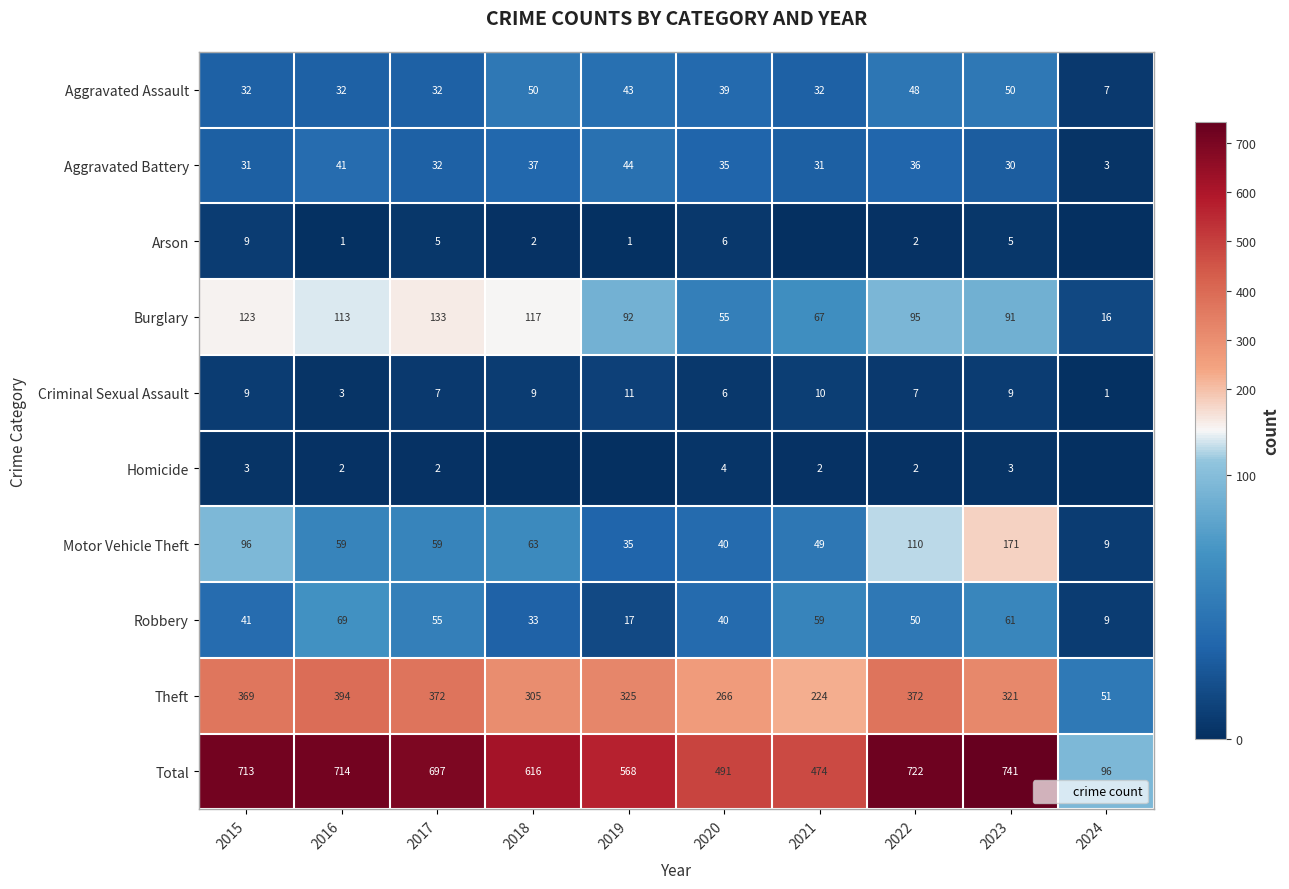

What is the total value across all series at 2016?

1428